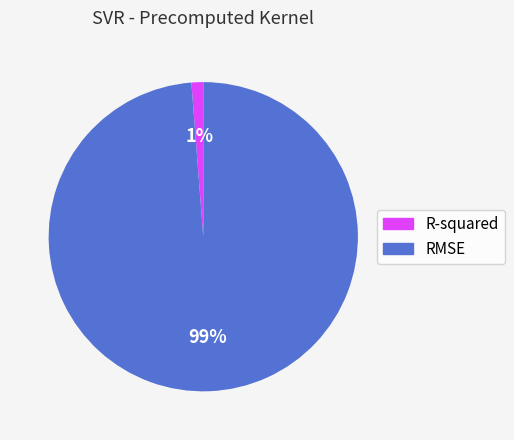

Which slice is the smallest?

R-squared